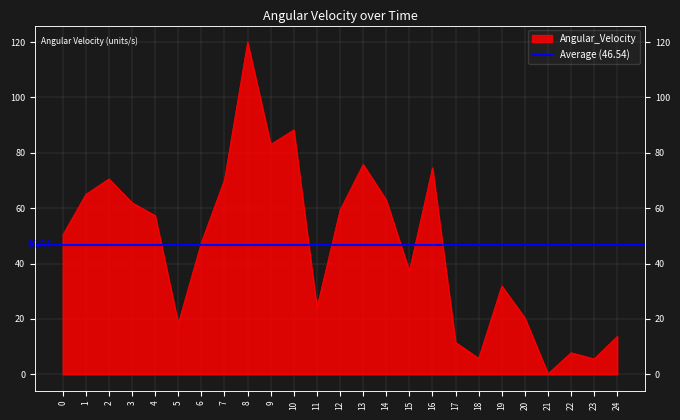

Where is the first local minimum?

5